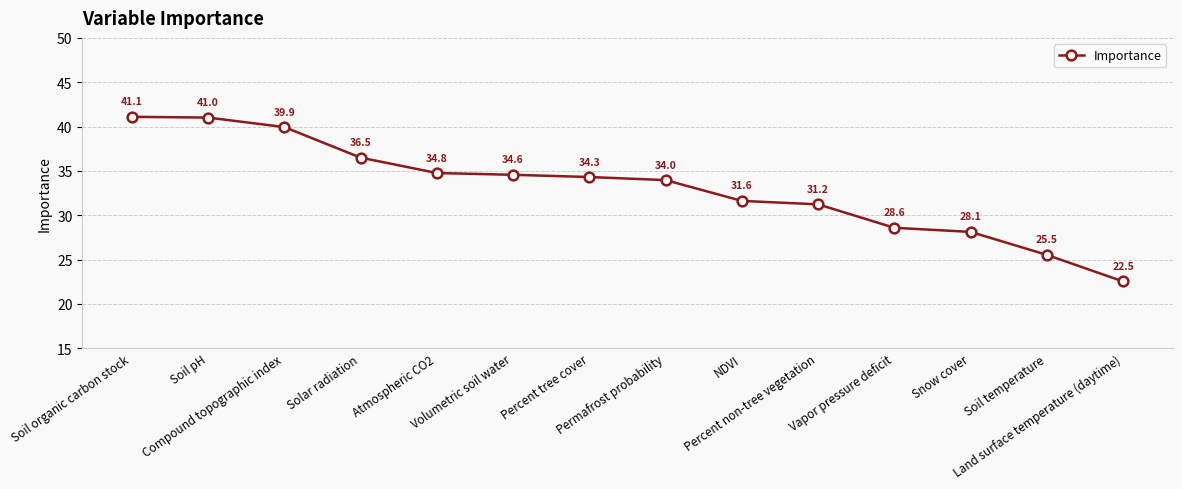

True or false: there are more than 1 points higher than both neighbors.

False